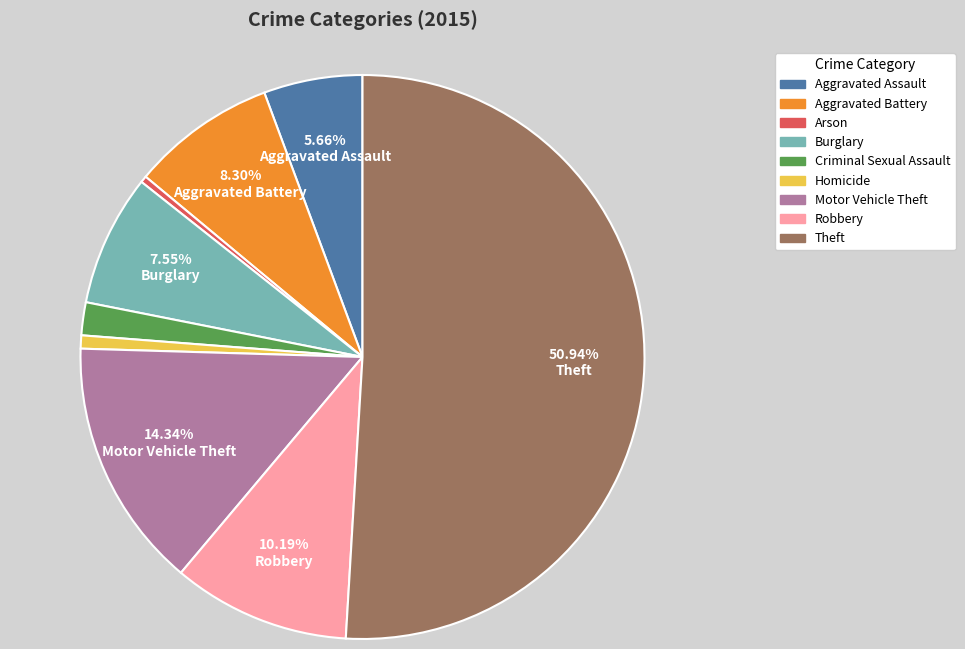

How many segments does this pie chart have?

9